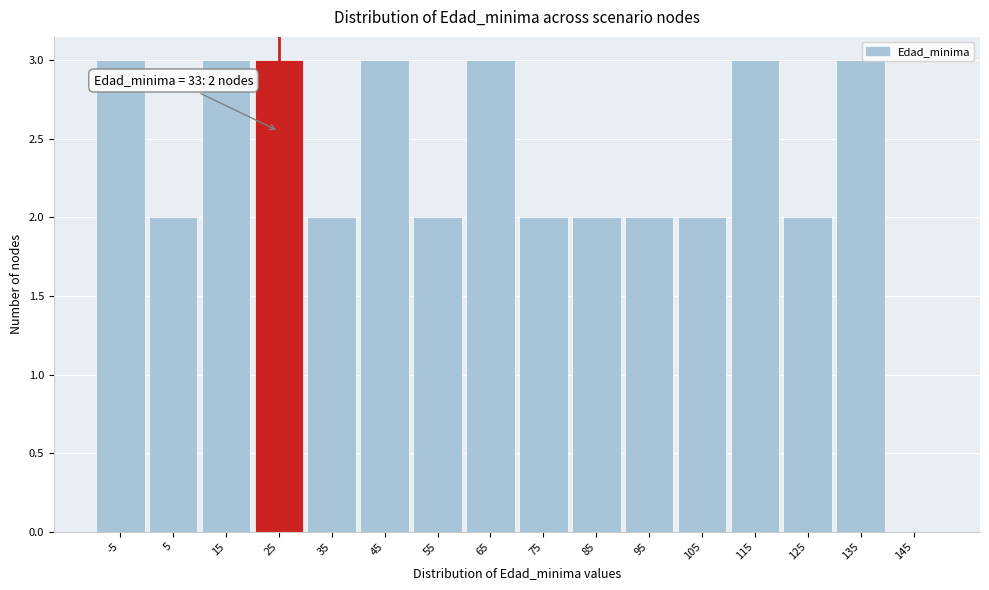

Reading right to left, what are all the values shown in this chart?

145=0	135=3	125=2	115=3	105=2	95=2	85=2	75=2	65=3	55=2	45=3	35=2	25=3	15=3	5=2	-5=3